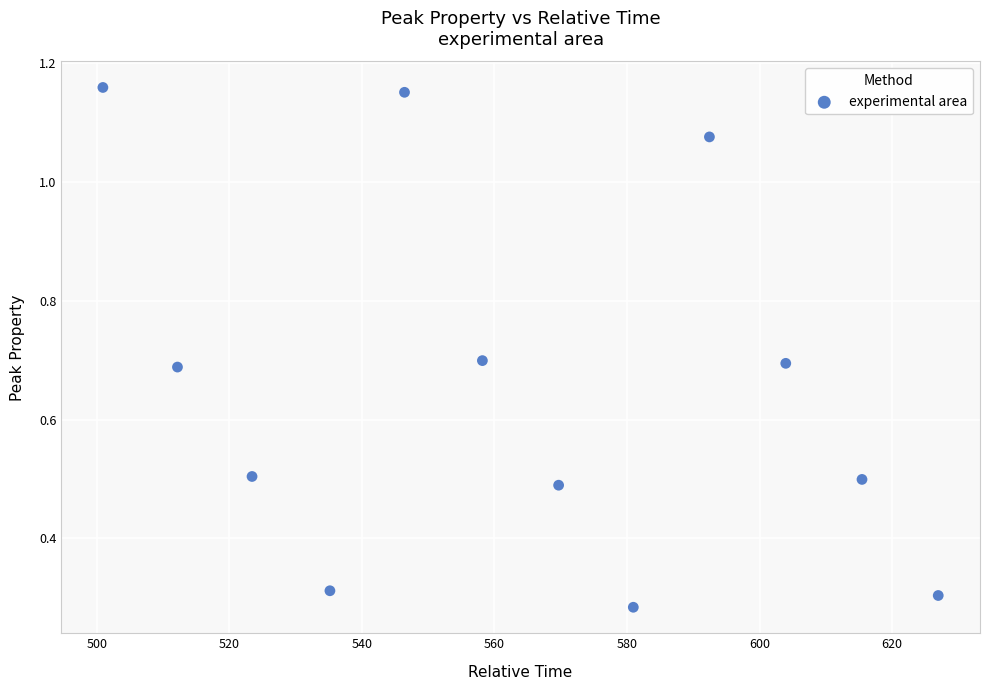

What is the average X value?

563.8